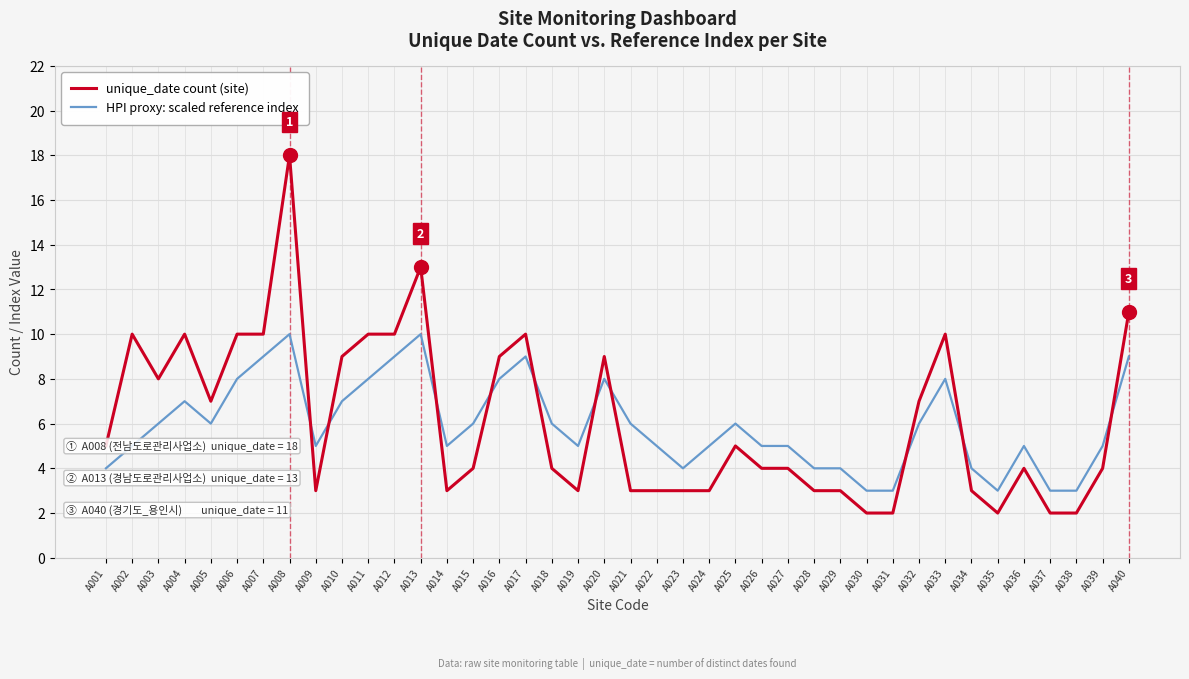

What is the approximate value of unique_date count (site) at A006, to the nearest 10?

10